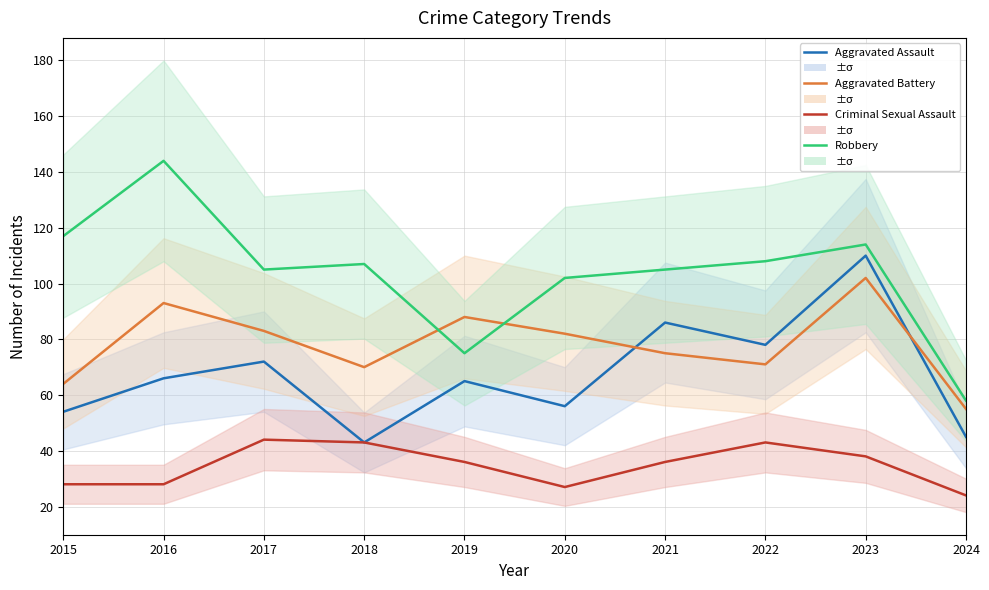

What is the value of the Aggravated Battery point at the 6th from the left?

82